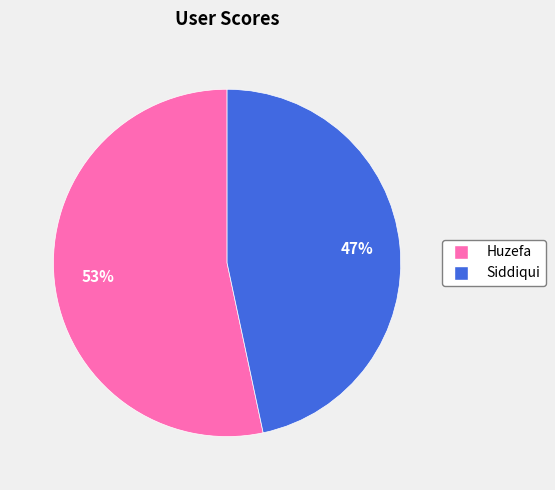

Combined, do Siddiqui and Huzefa account for over 50%?

Yes